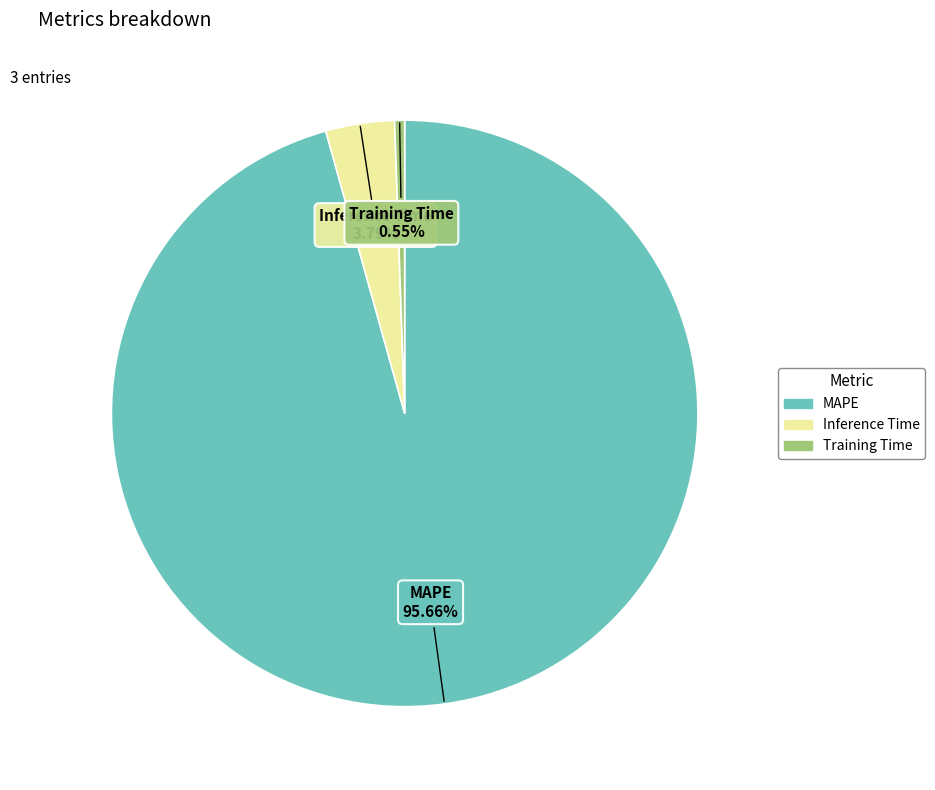

Which has a higher value, Training Time or MAPE?

MAPE